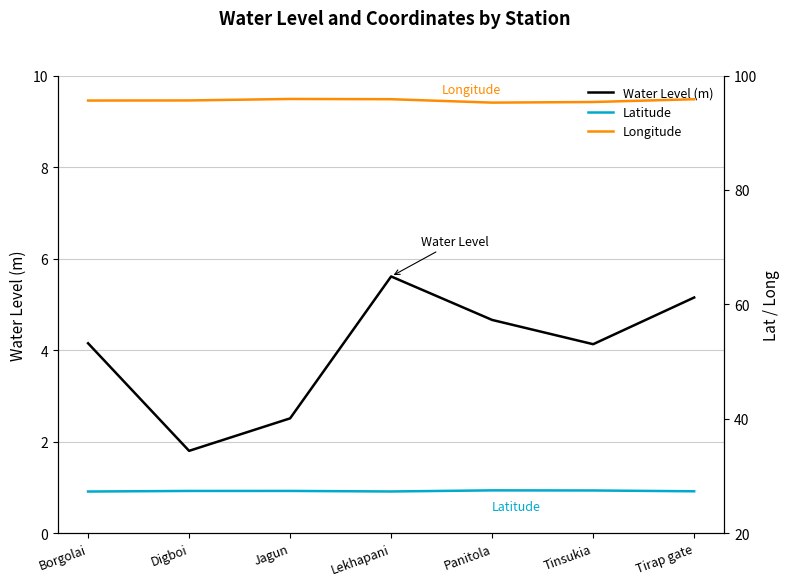

How many data points in water_level (in m) are above 4?

5